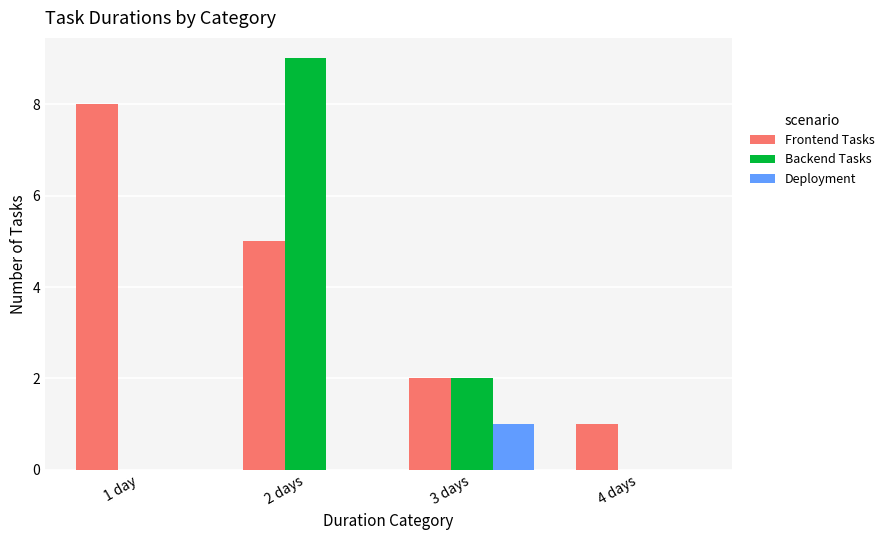

Is the value of Backend Tasks at 2 days greater than the value of Deployment at 1 day?

Yes